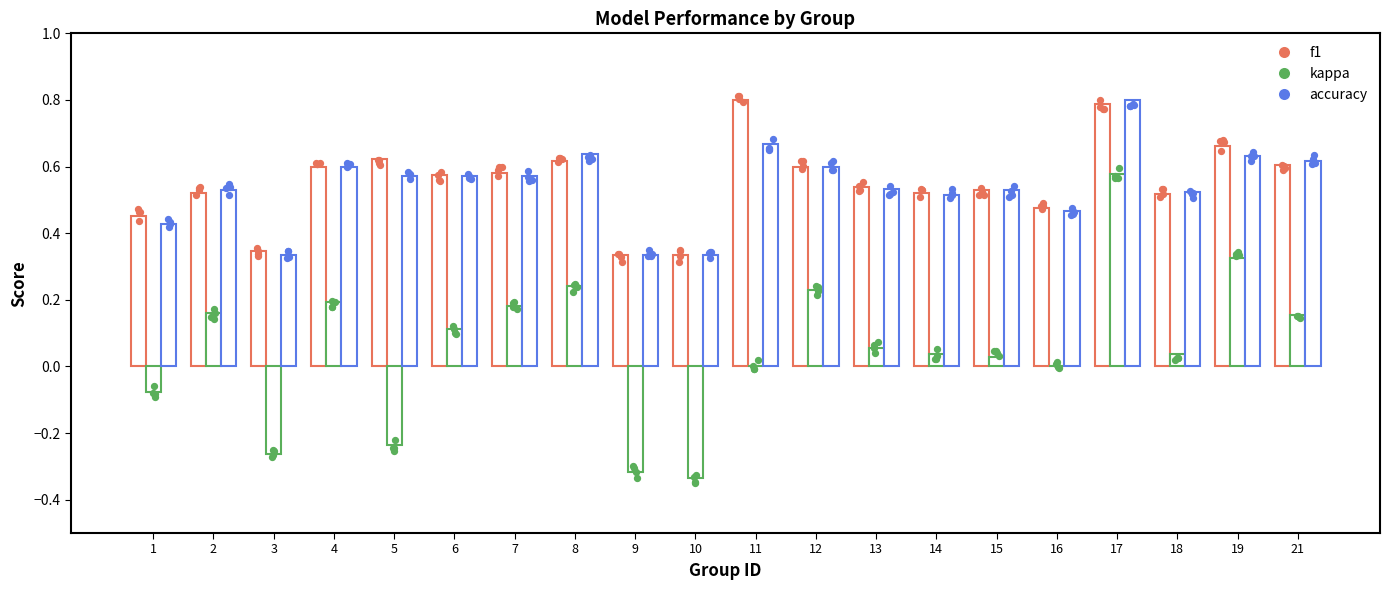

Which series reaches the maximum Y coordinate?

f1